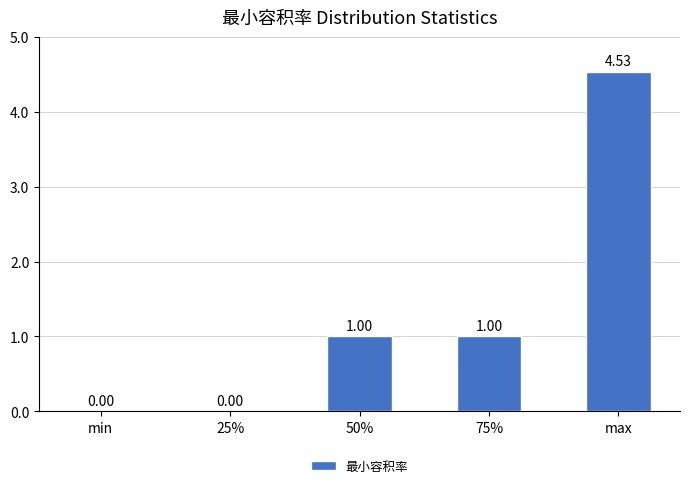

Between 50% and min, which is larger?

50%